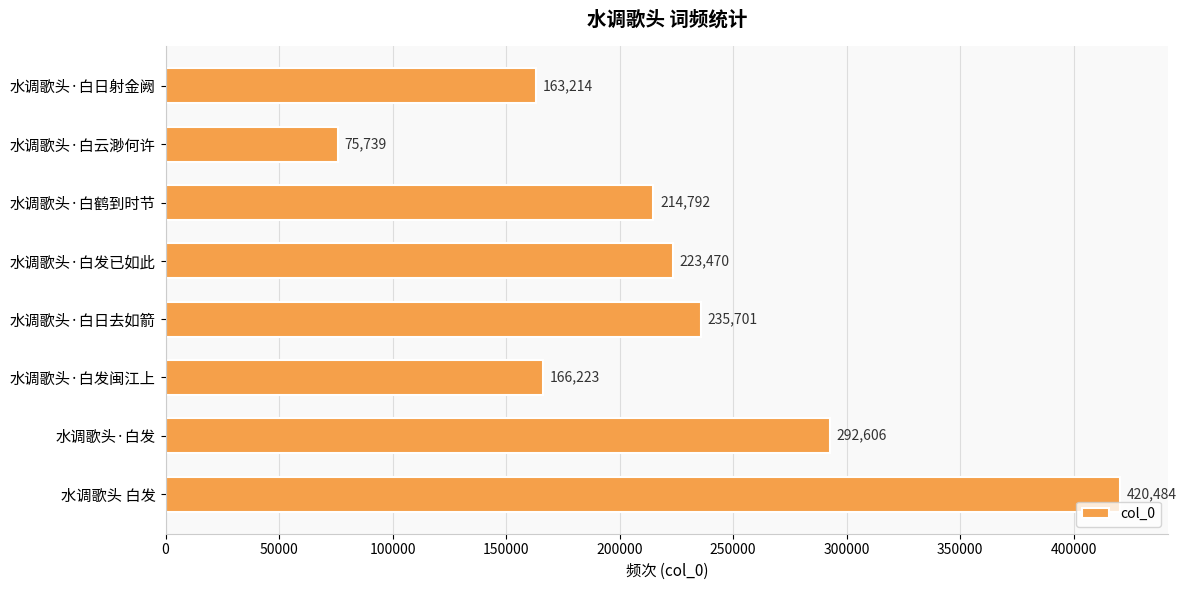

What is the maximum value shown in the chart?

420484